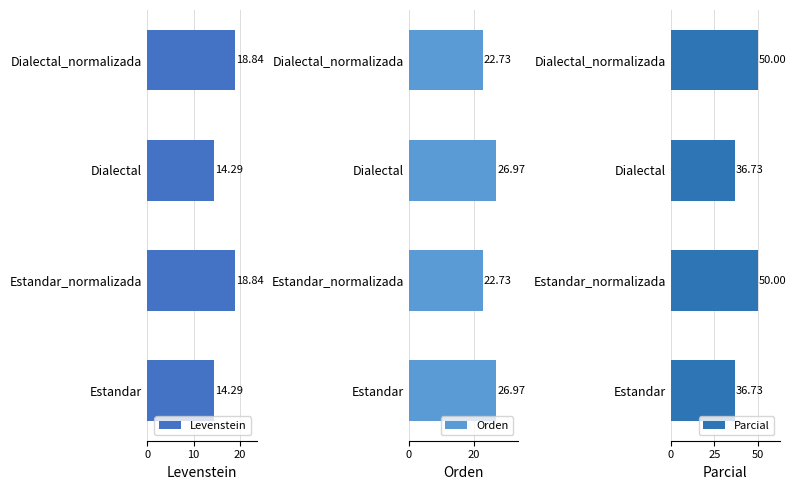

How many groups of bars are there?

4